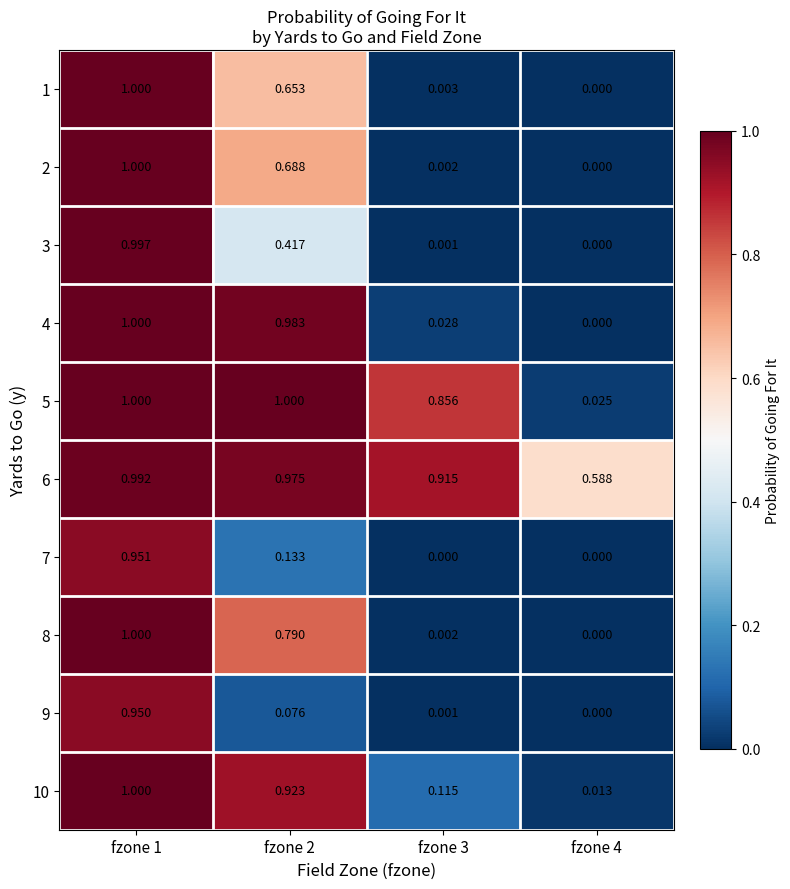

Is the value of 3 at fzone 4 greater than the value of 6 at fzone 3?

No